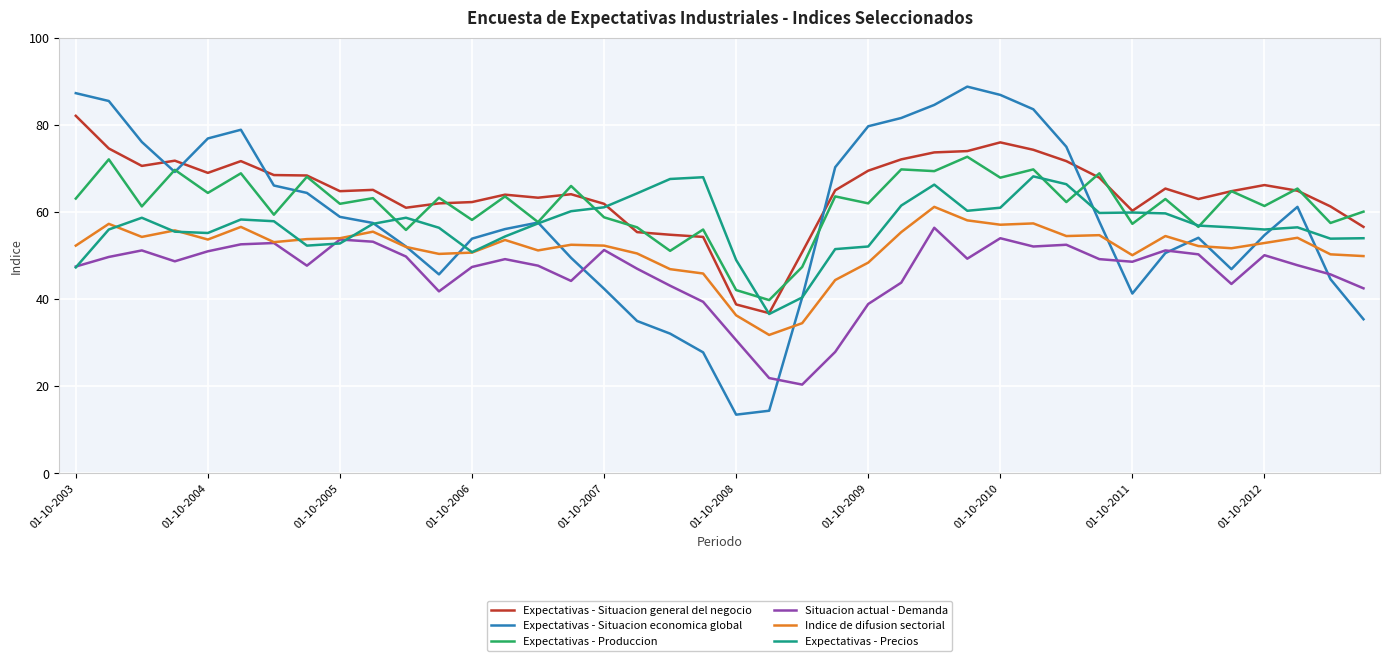

True or false: Expectativas - Situacion general del negocio and Situacion actual - Demanda cross at least once.

False